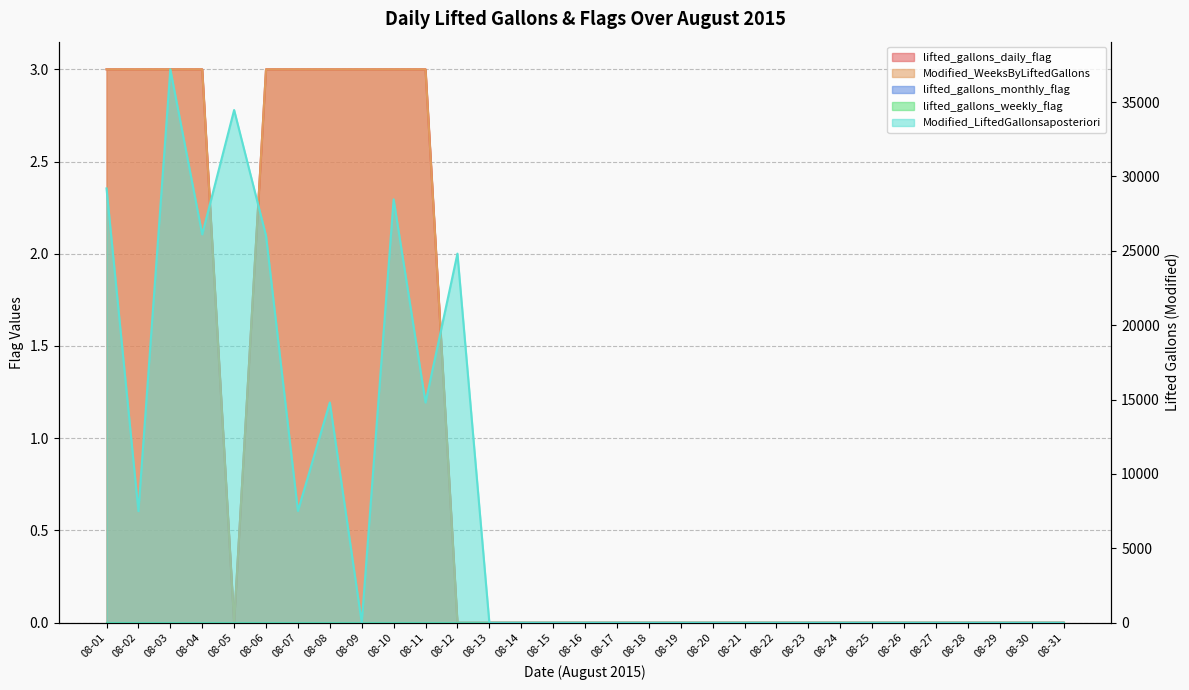

Between 08-17 and 08-02, which is larger?

08-02